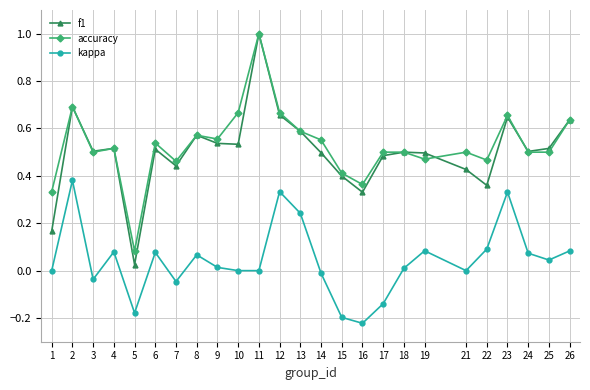

True or false: accuracy has a value of 0.4 at 16.

True